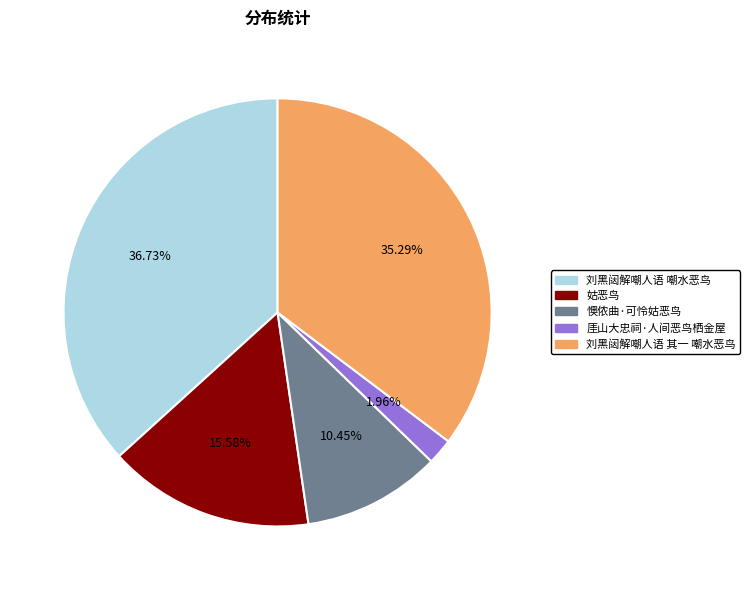

Which category has the biggest portion of the pie?

刘黑闼解嘲人语 嘲水恶鸟